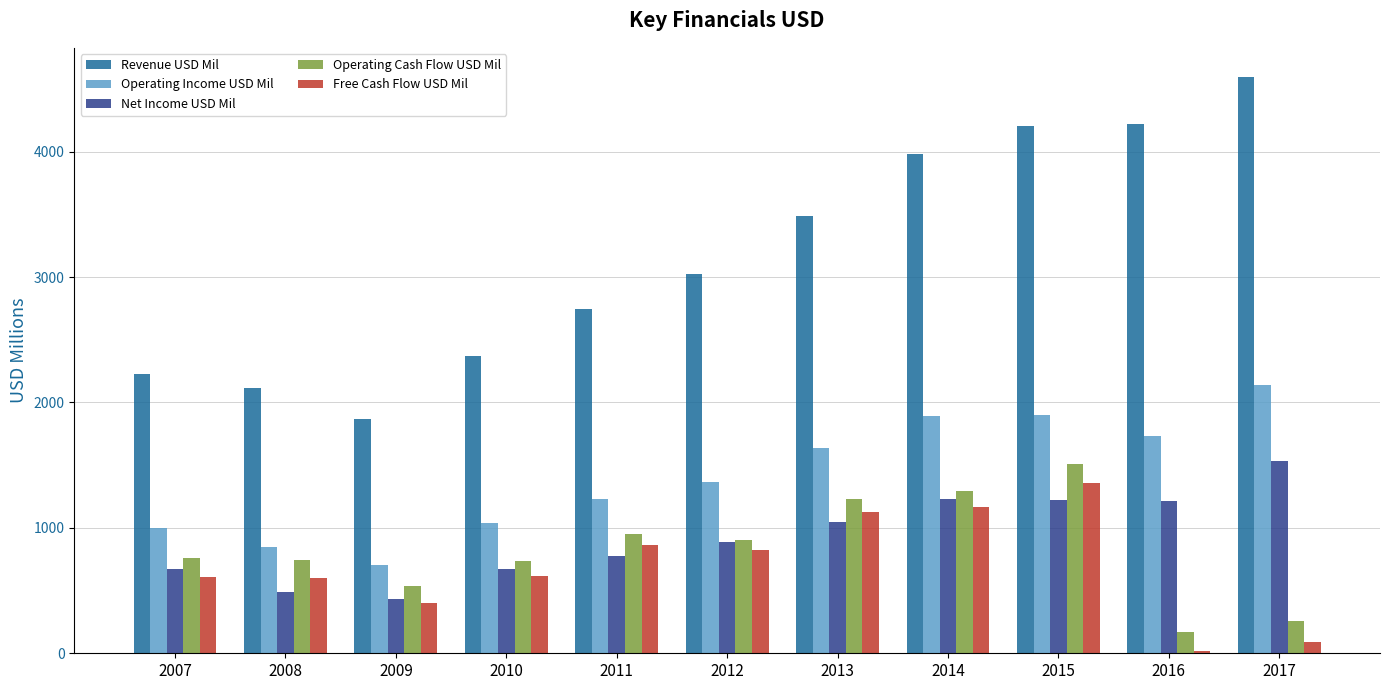

At how many categories does at least one series exceed 1252?

11